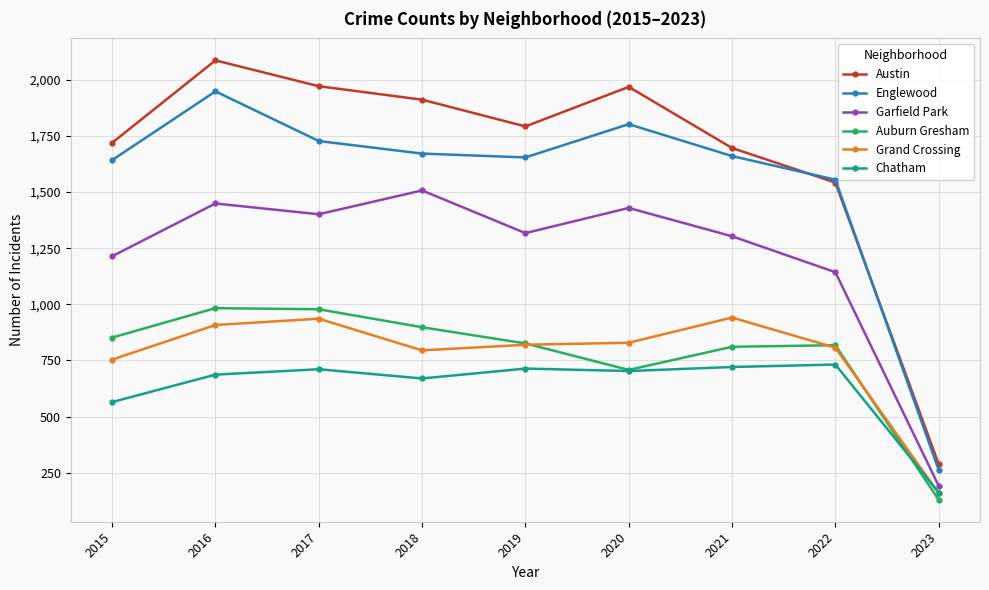

How many data points does each series have?

9